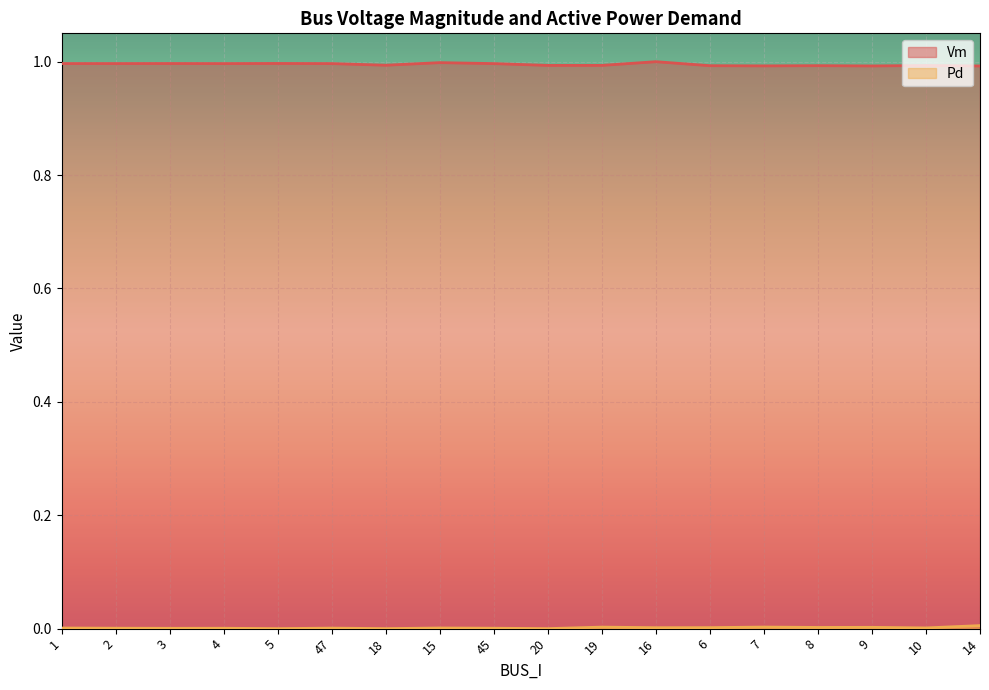

List the series in order of their overall mean, lowest first.

Pd, Vm